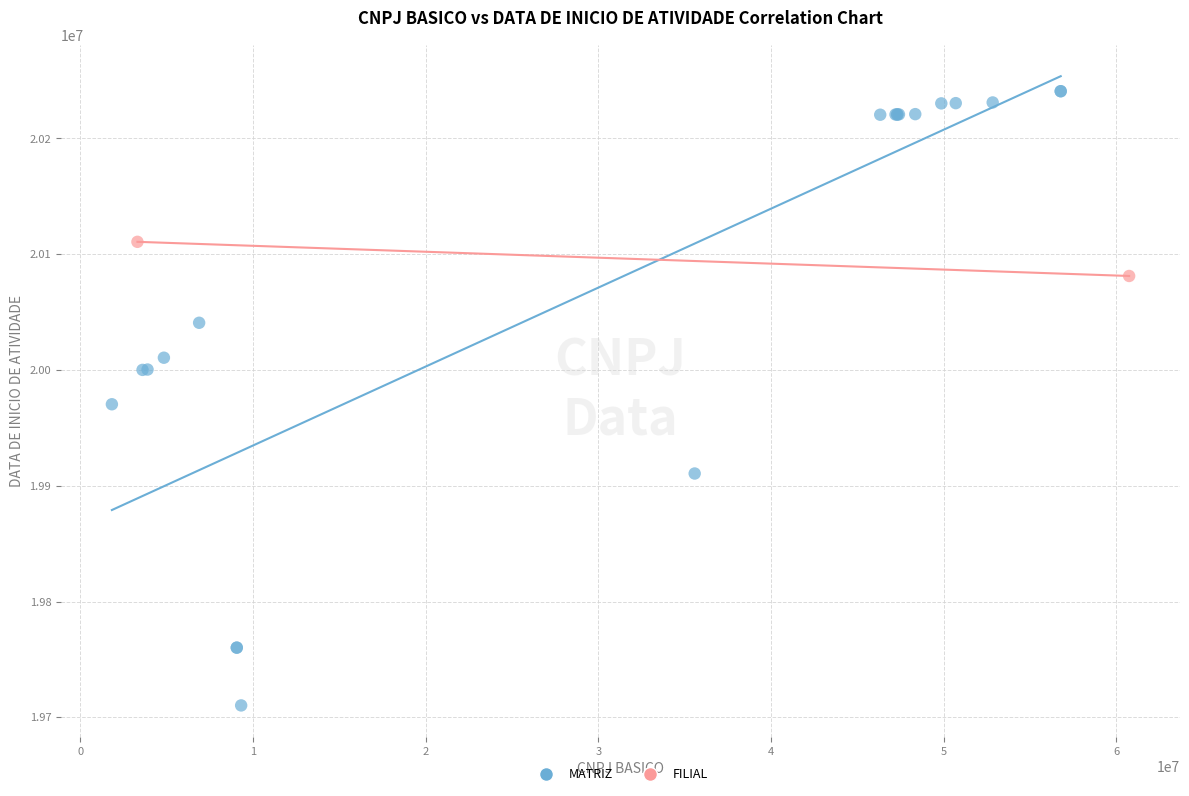

What are all the series names shown in the legend?

MATRIZ, FILIAL